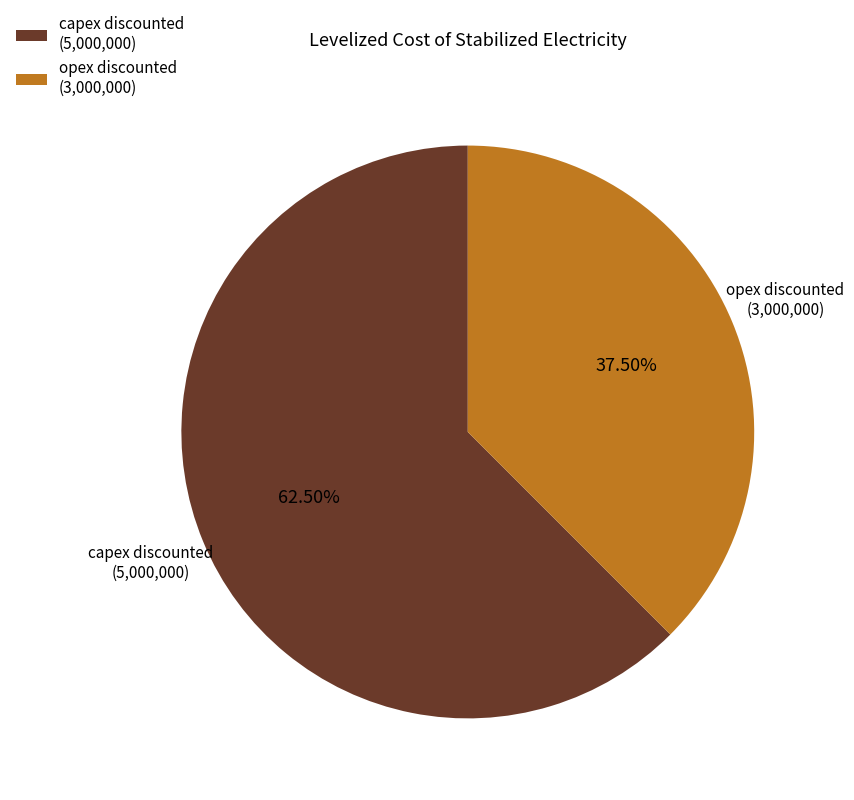

Which slice is the largest?

capex discounted